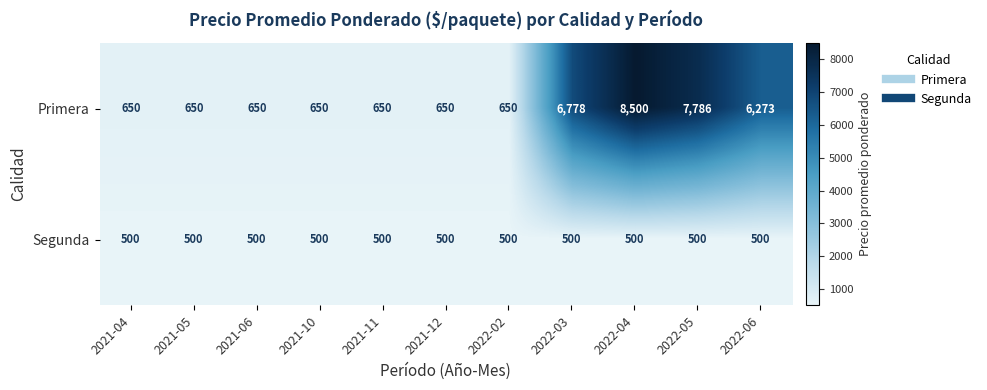

What is the maximum value shown in the chart?

8500